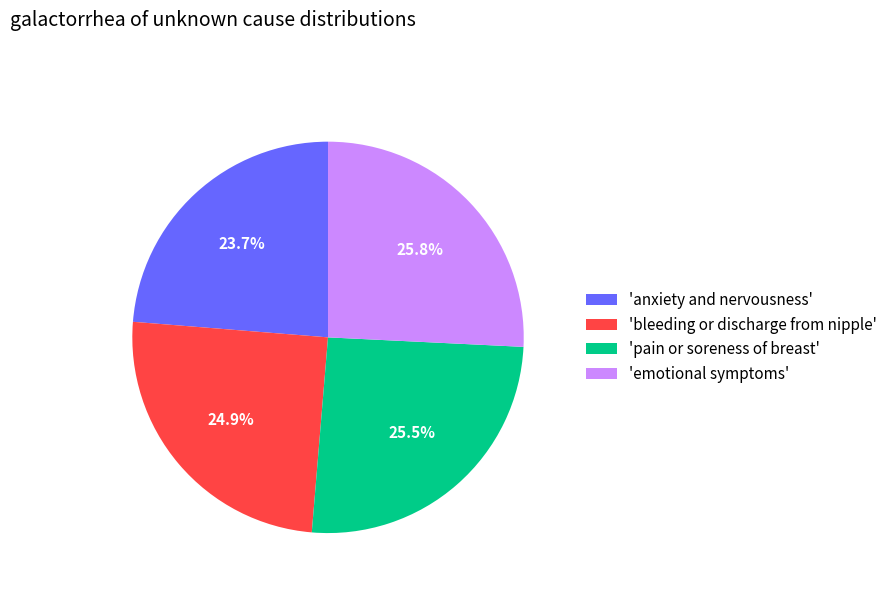

What percentage is NOT represented by 'bleeding or discharge from nipple'?

75.1%